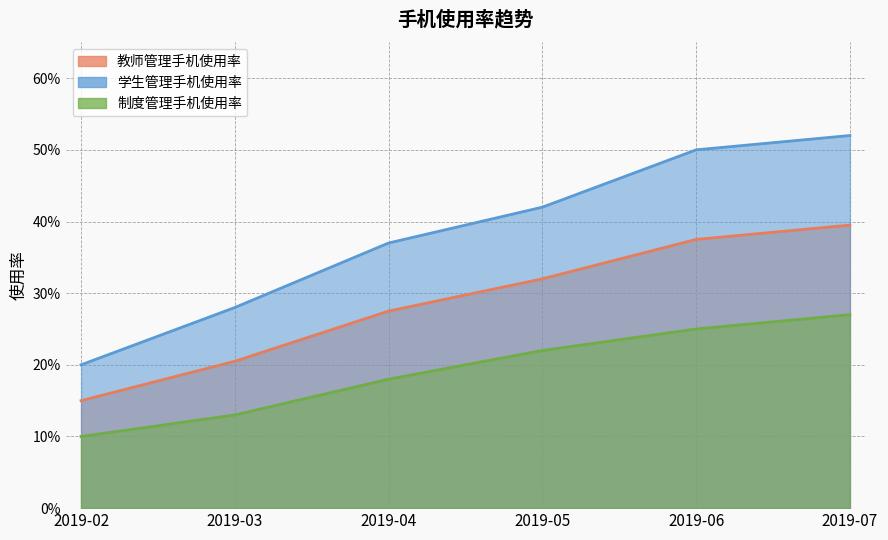

What are all the series names shown in the legend?

教师管理手机使用率, 学生管理手机使用率, 制度管理手机使用率